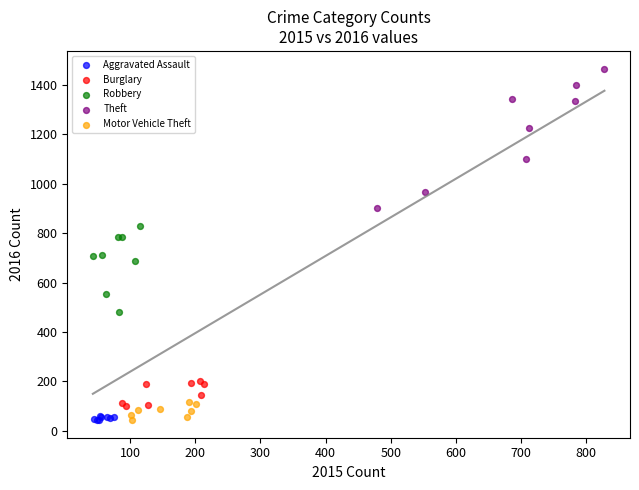

Which series reaches the maximum Y coordinate?

Theft